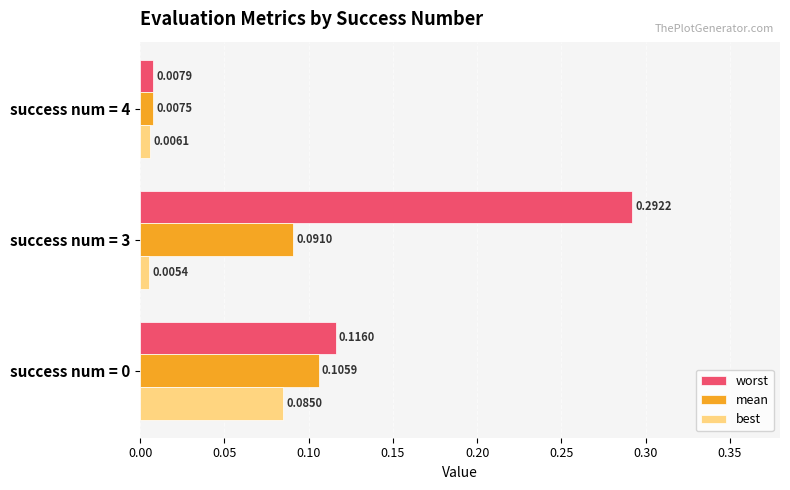

Which series has the largest total across all categories?

worst